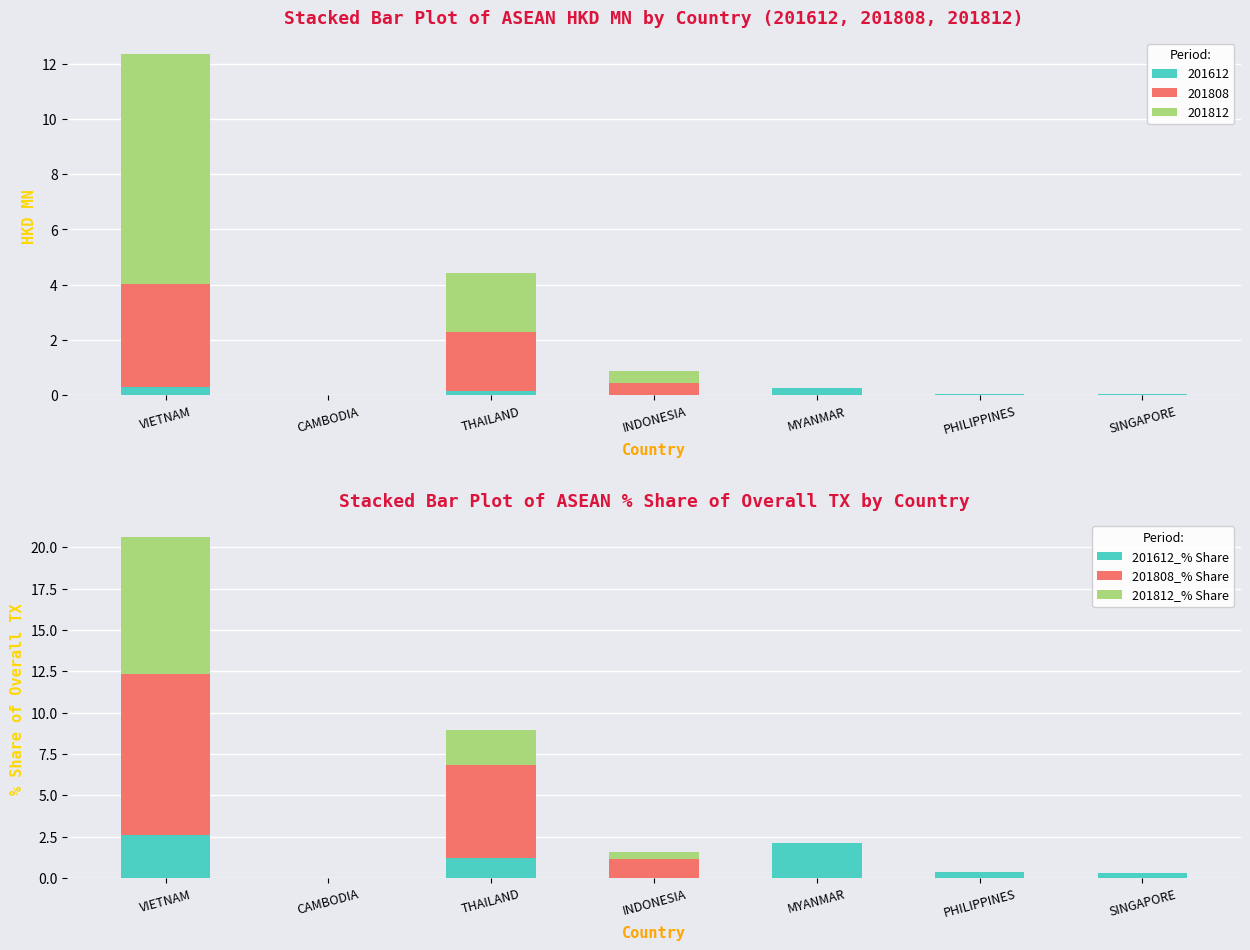

The value of 201812_% Share at THAILAND is 2.1. True or false?

True